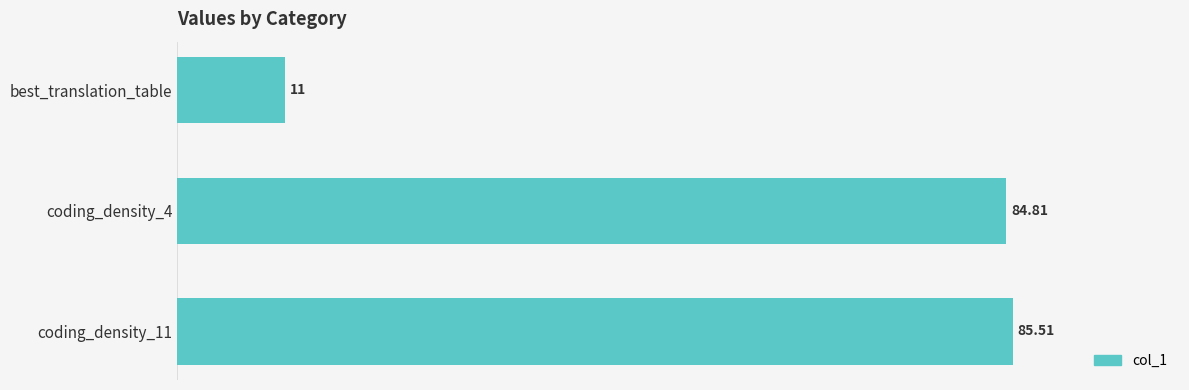

Which has a higher value, coding_density_11 or coding_density_4?

coding_density_11